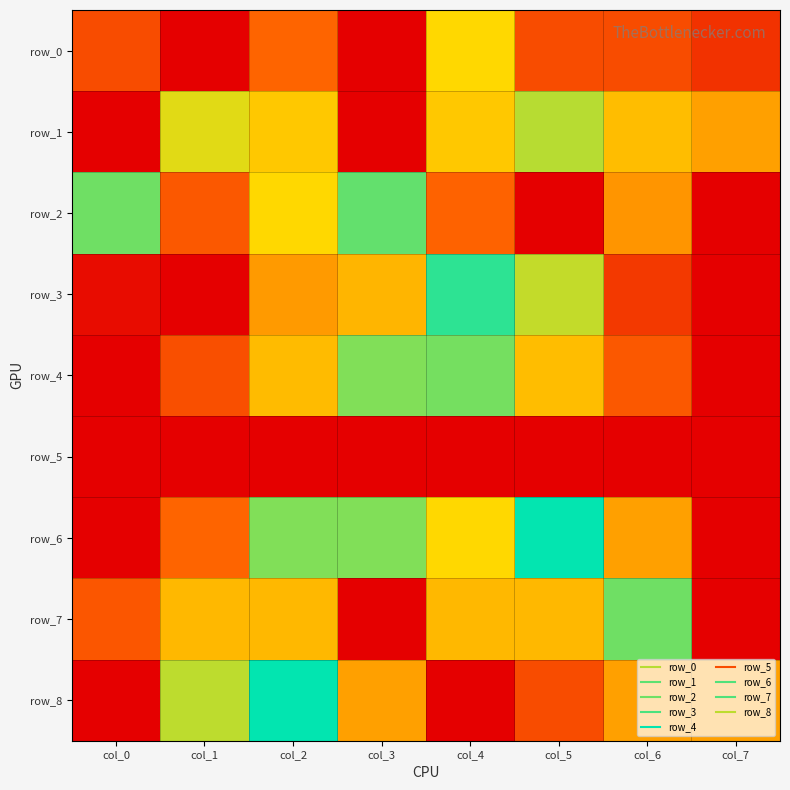

What is the total value across all series at col_3?

3.8